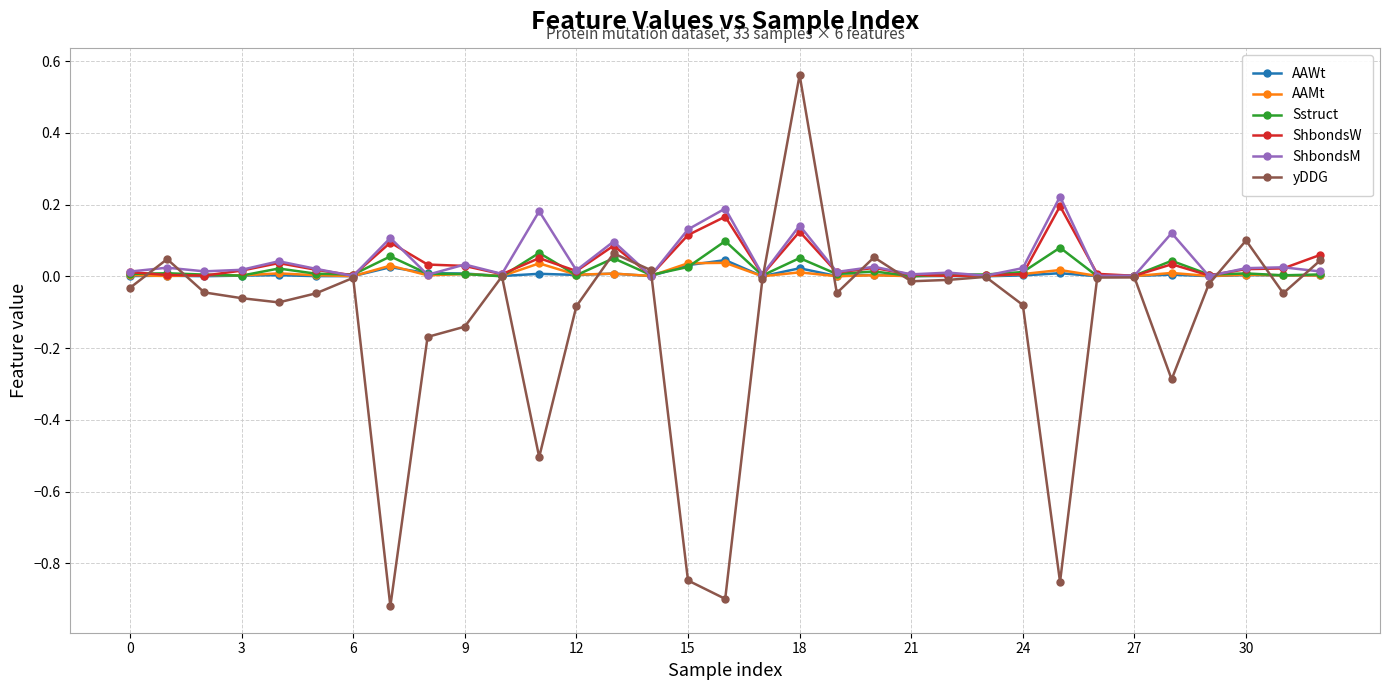

How many lines are shown in the chart?

6